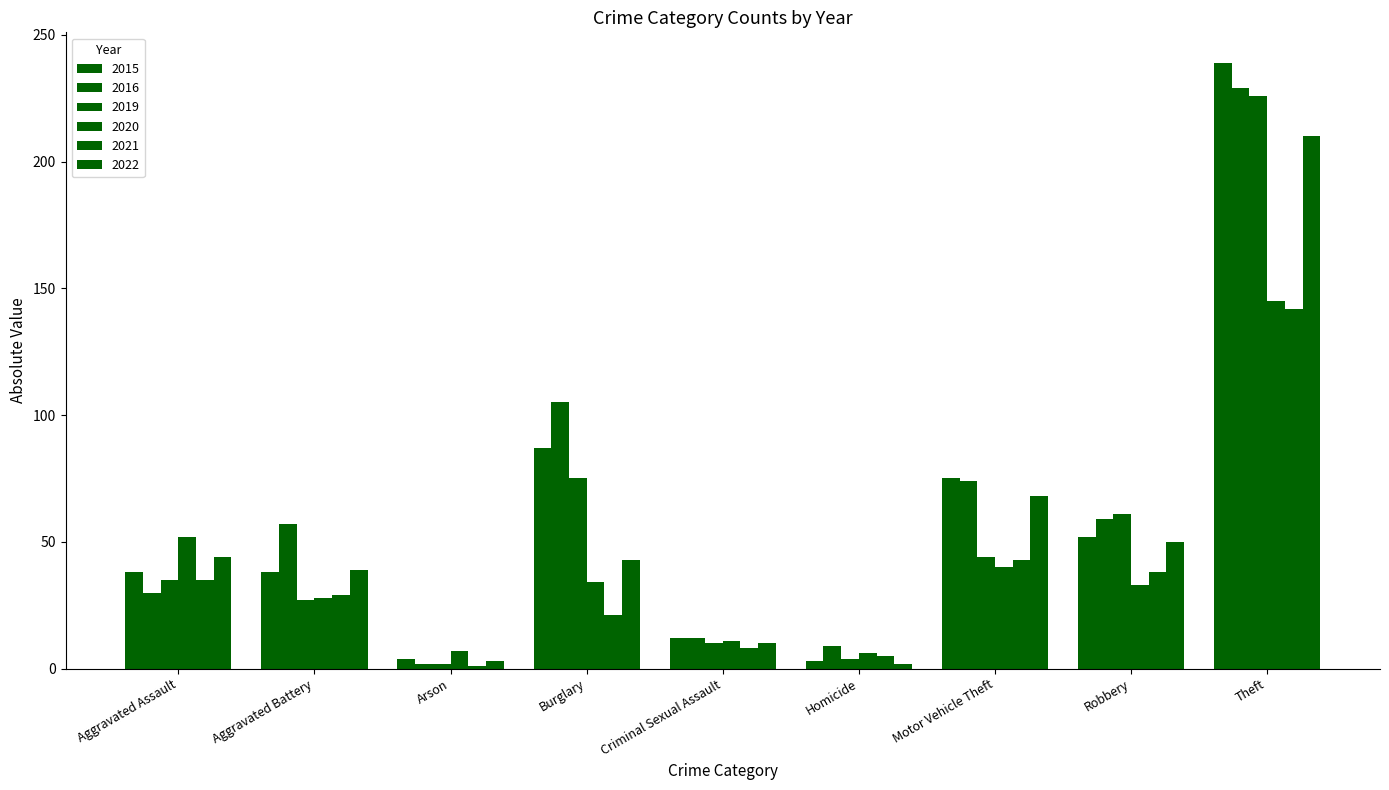

Does the chart contain stacked bars?

No